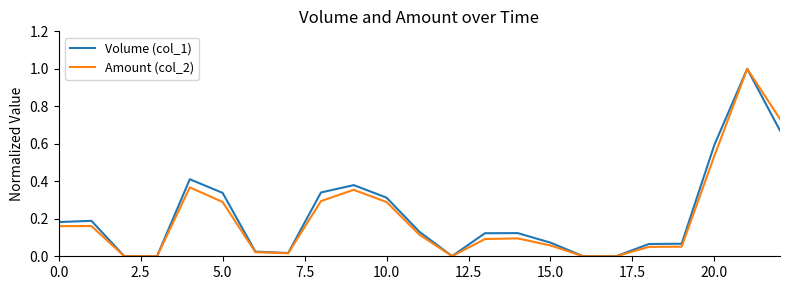

Count the number of categories in the chart.

23